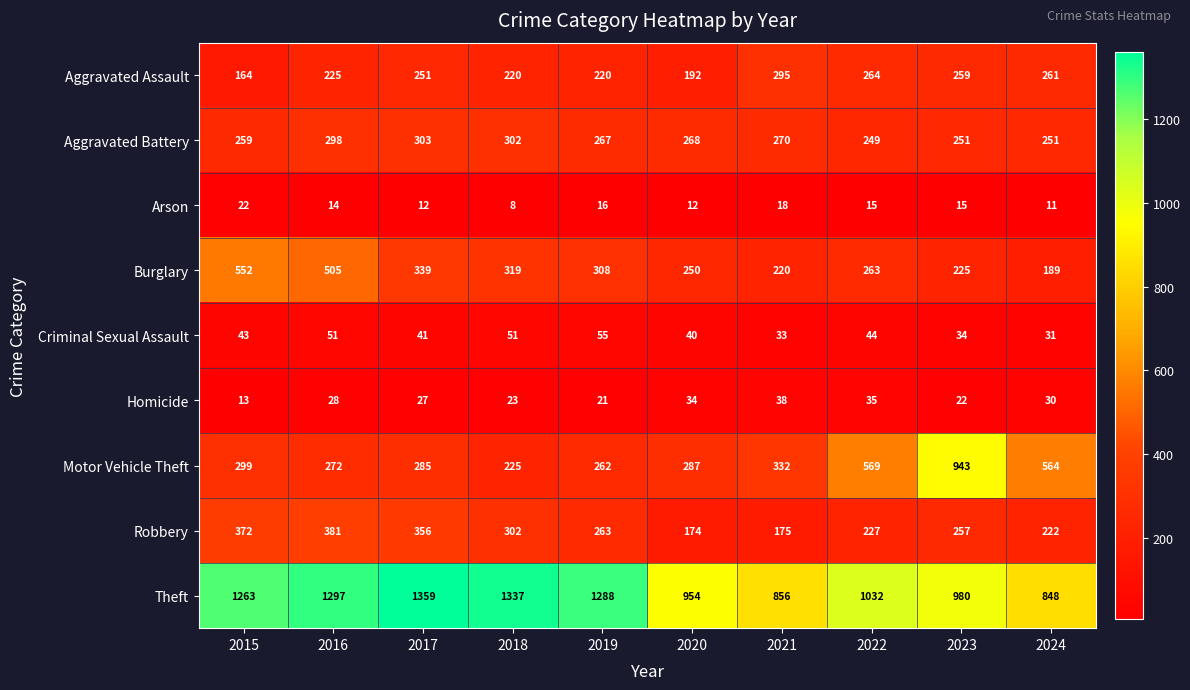

What is the difference between the maximum and second lowest values in the Theft series?

503